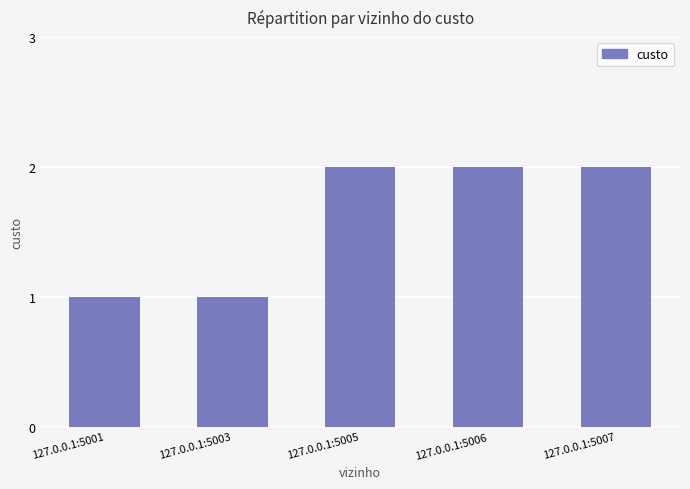

Is it true that the value at 127.0.0.1:5007 is 1?

False